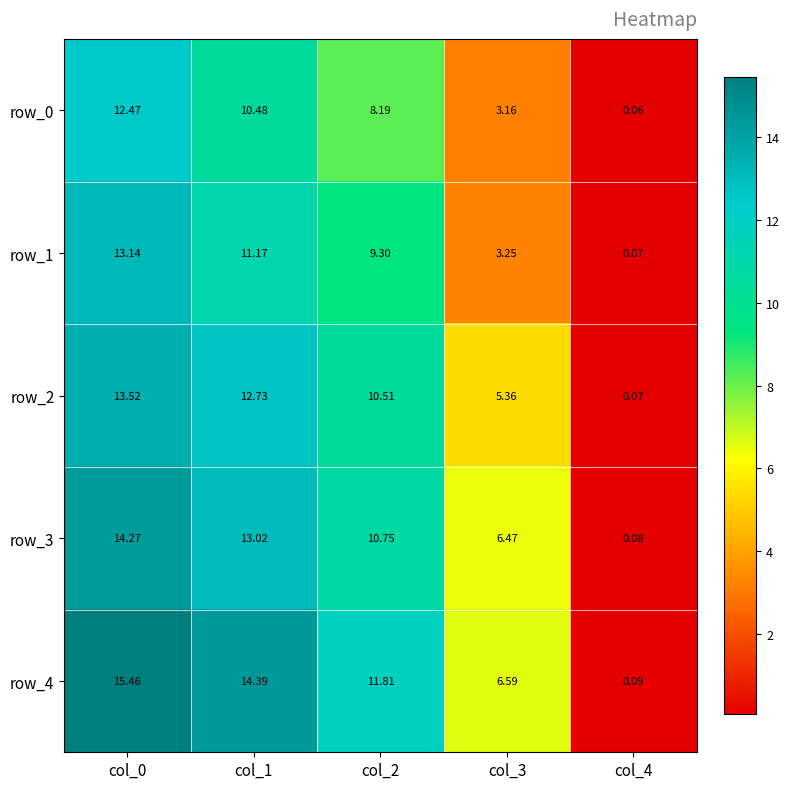

List the series in order of their overall mean, lowest first.

row_0, row_1, row_2, row_3, row_4